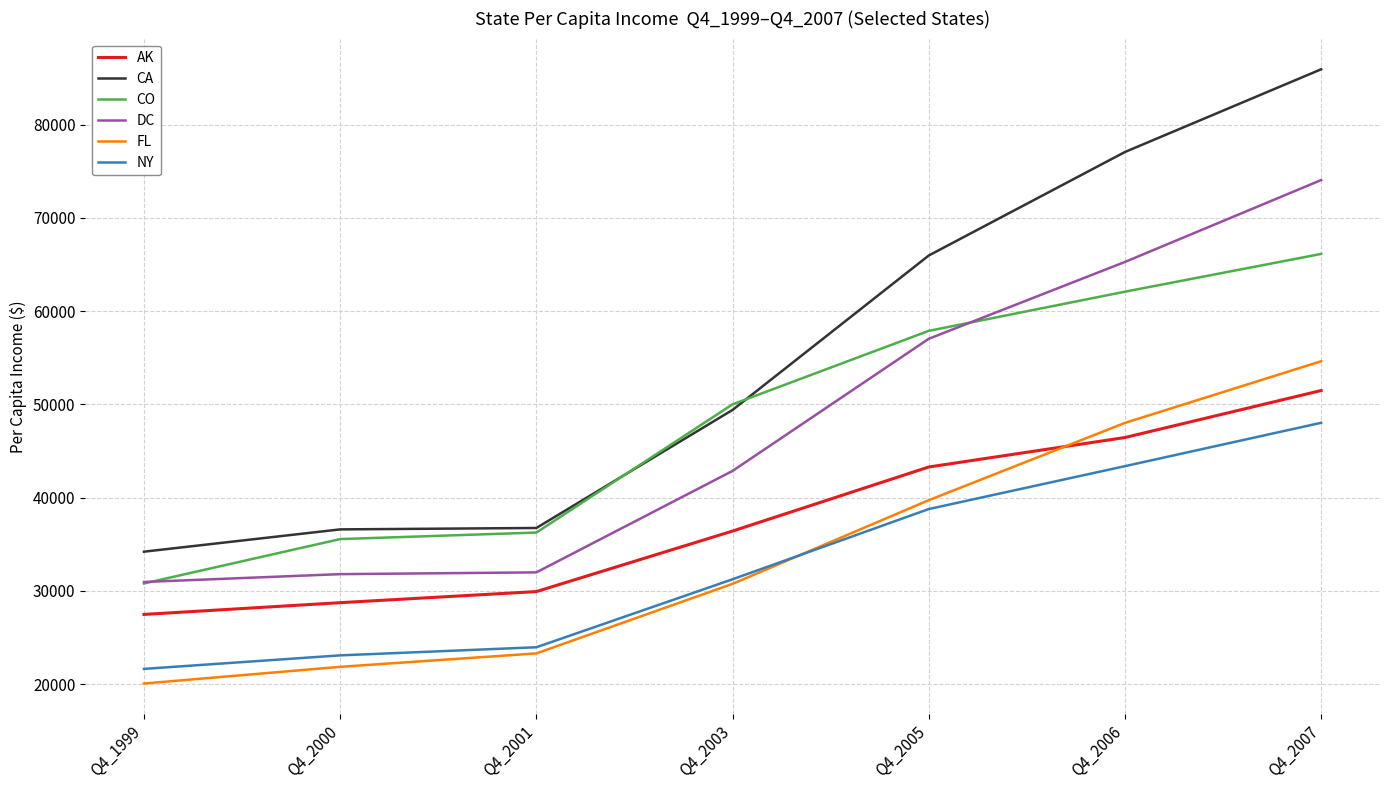

Is it true that NY equals 36722 at Q4_2001?

False